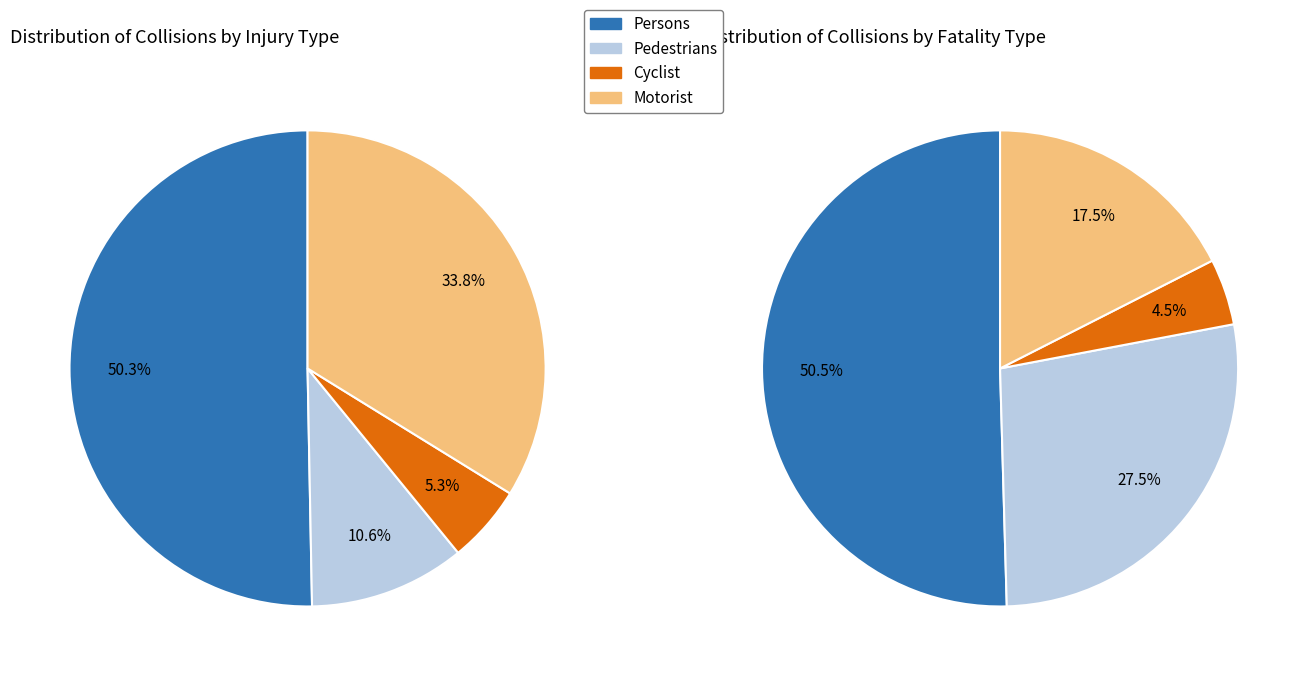

How many segments does this pie chart have?

4